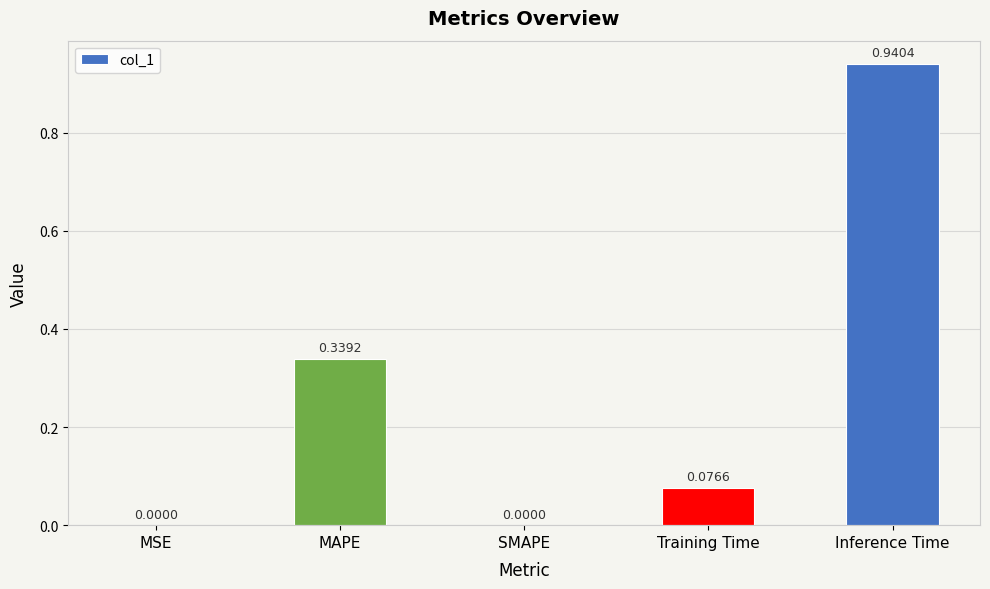

Between Inference Time and Training Time, which is larger?

Inference Time